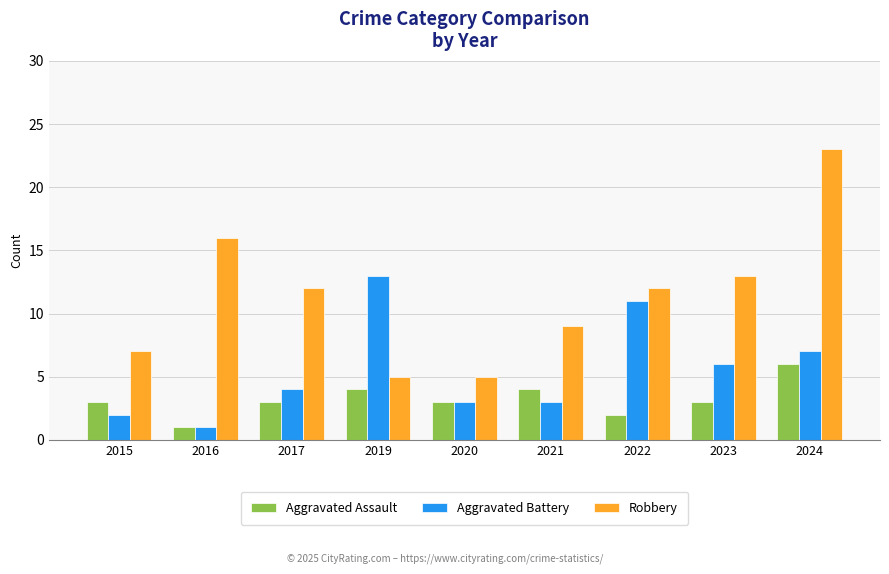

What is the difference between the maximum and second lowest values in the Aggravated Assault series?

4